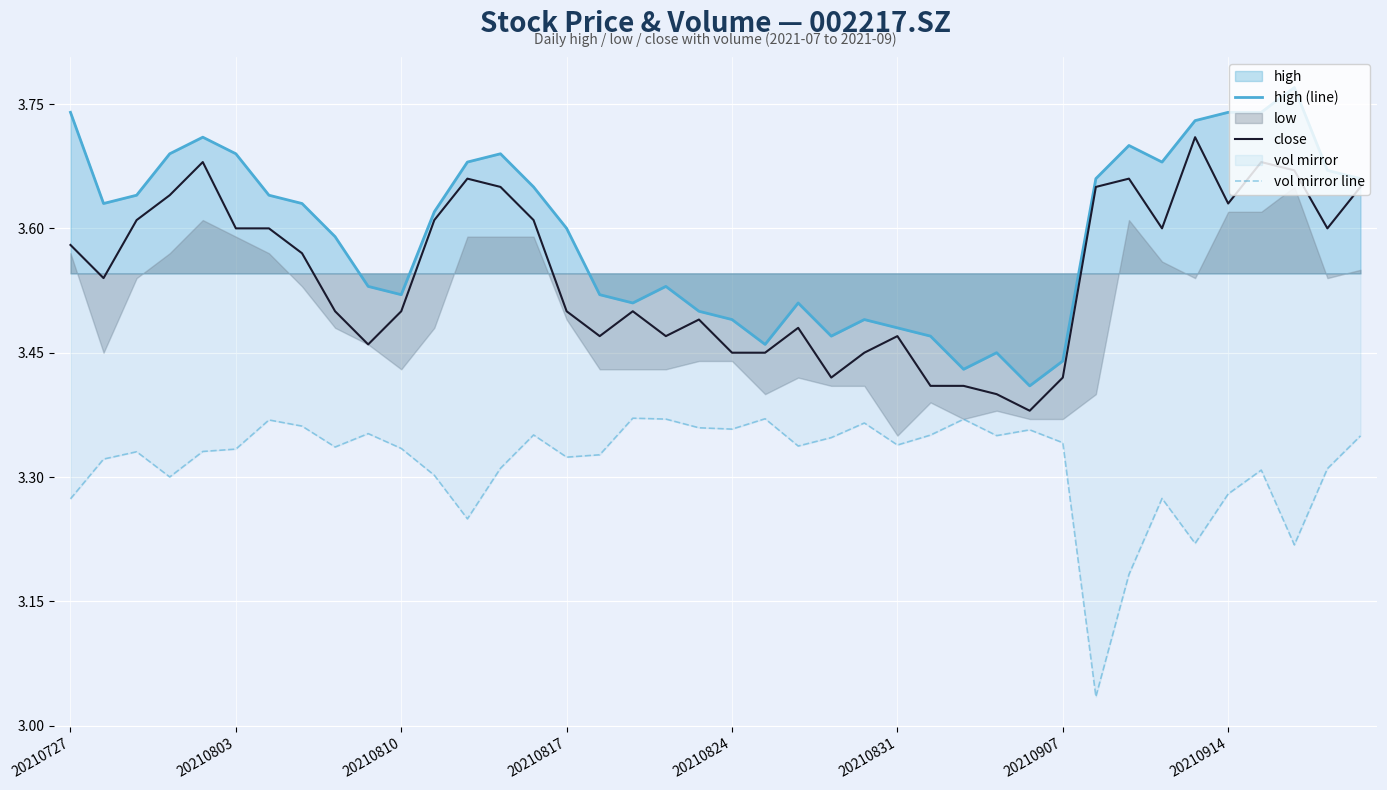

Reading left to right, transcribe all the data shown in this chart.

high (line): 3.7	3.6	3.6	3.7	3.7	3.7	3.6	3.6	3.6	3.5	3.5	3.6	3.7	3.7	3.6	3.6	3.5	3.5	3.5	3.5	3.5	3.5	3.5	3.5	3.5	3.5	3.5	3.4	3.5	3.4	3.4	3.7	3.7	3.7	3.7	3.7	3.7	3.8	3.7	3.7
close: 3.6	3.5	3.6	3.6	3.7	3.6	3.6	3.6	3.5	3.5	3.5	3.6	3.7	3.6	3.6	3.5	3.5	3.5	3.5	3.5	3.5	3.5	3.5	3.4	3.5	3.5	3.4	3.4	3.4	3.4	3.4	3.6	3.7	3.6	3.7	3.6	3.7	3.7	3.6	3.6
vol mirror line: 3.3	3.3	3.3	3.3	3.3	3.3	3.4	3.4	3.3	3.4	3.3	3.3	3.2	3.3	3.4	3.3	3.3	3.4	3.4	3.4	3.4	3.4	3.3	3.3	3.4	3.3	3.4	3.4	3.3	3.4	3.3	3.0	3.2	3.3	3.2	3.3	3.3	3.2	3.3	3.3